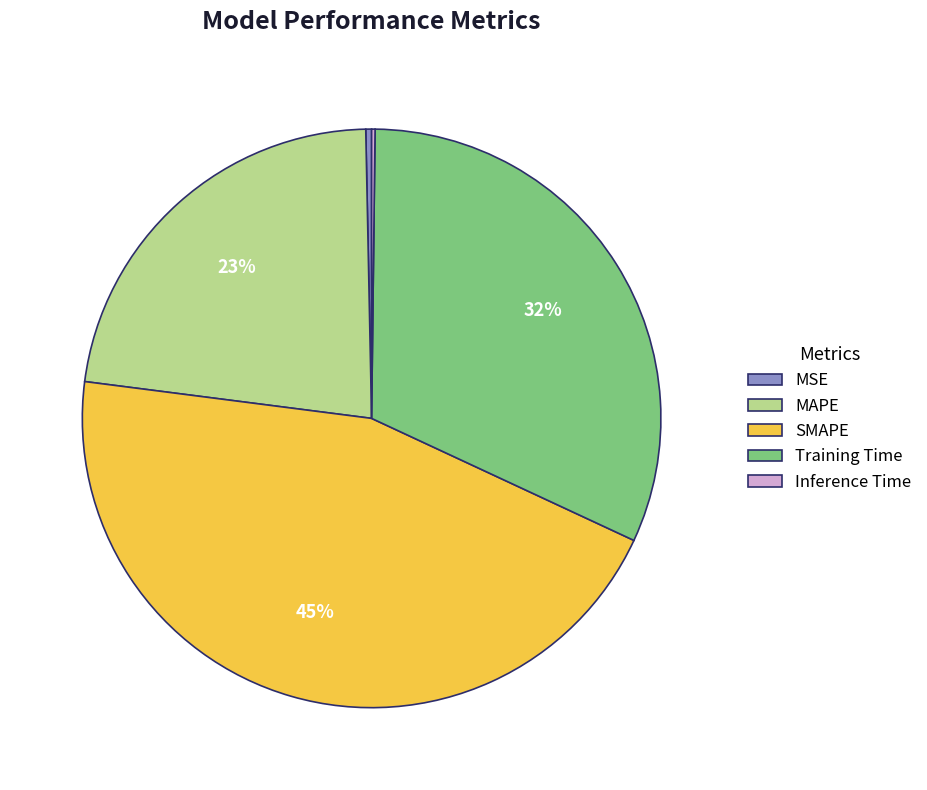

To the nearest percent, what is the difference between the largest and smallest slice percentages?

45%